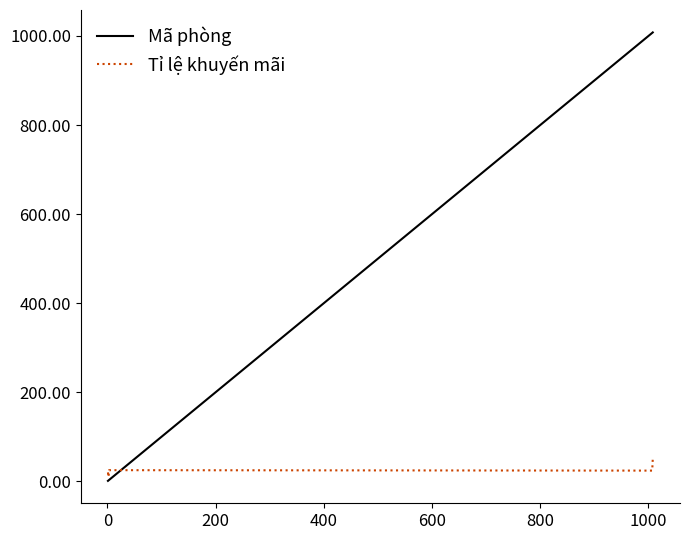

List the series in order of their overall mean, lowest first.

Tỉ lệ khuyến mãi, Mã phòng